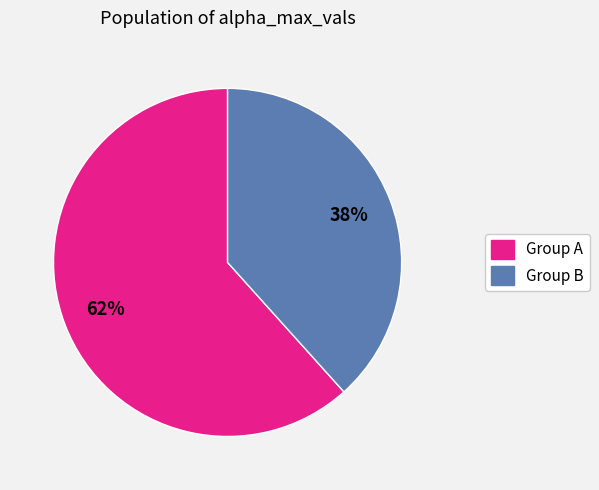

How many slices are in this pie chart?

2